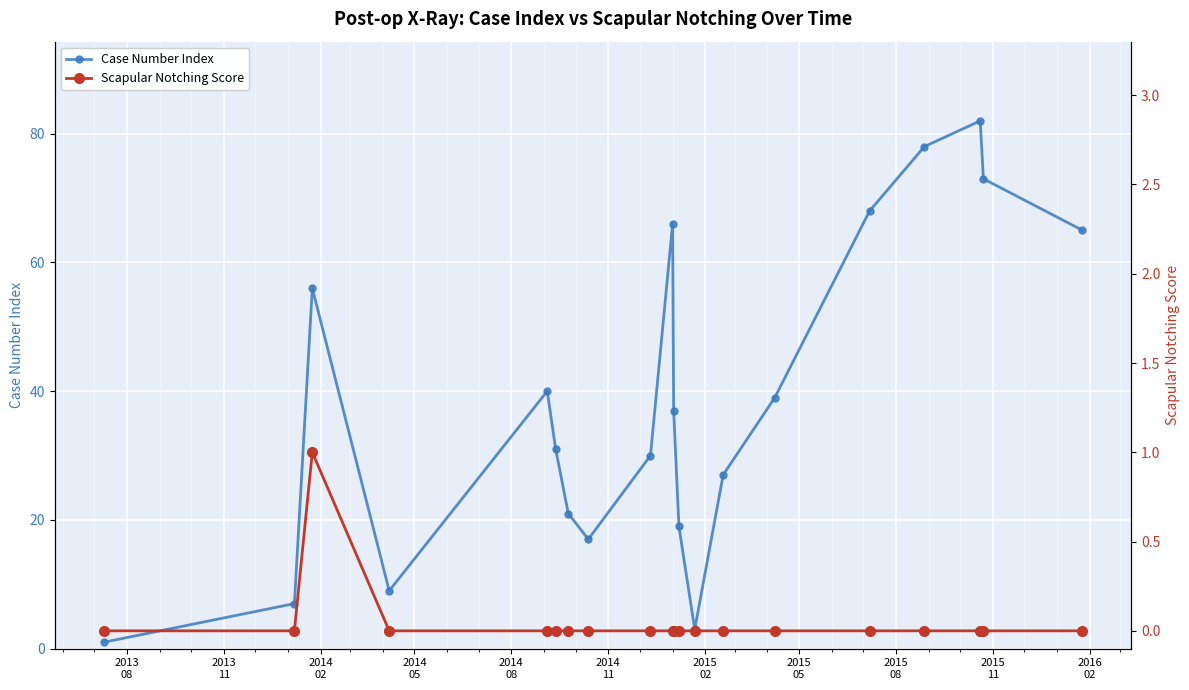

Reading right to left, list all the values displayed in this chart.

Case Number Index: 65	73	82	78	68	39	27	3	19	37	66	30	17	21	31	40	9	56	7	1
Scapular Notching Score: 0	0	0	0	0	0	0	0	0	0	0	0	0	0	0	0	0	1	0	0